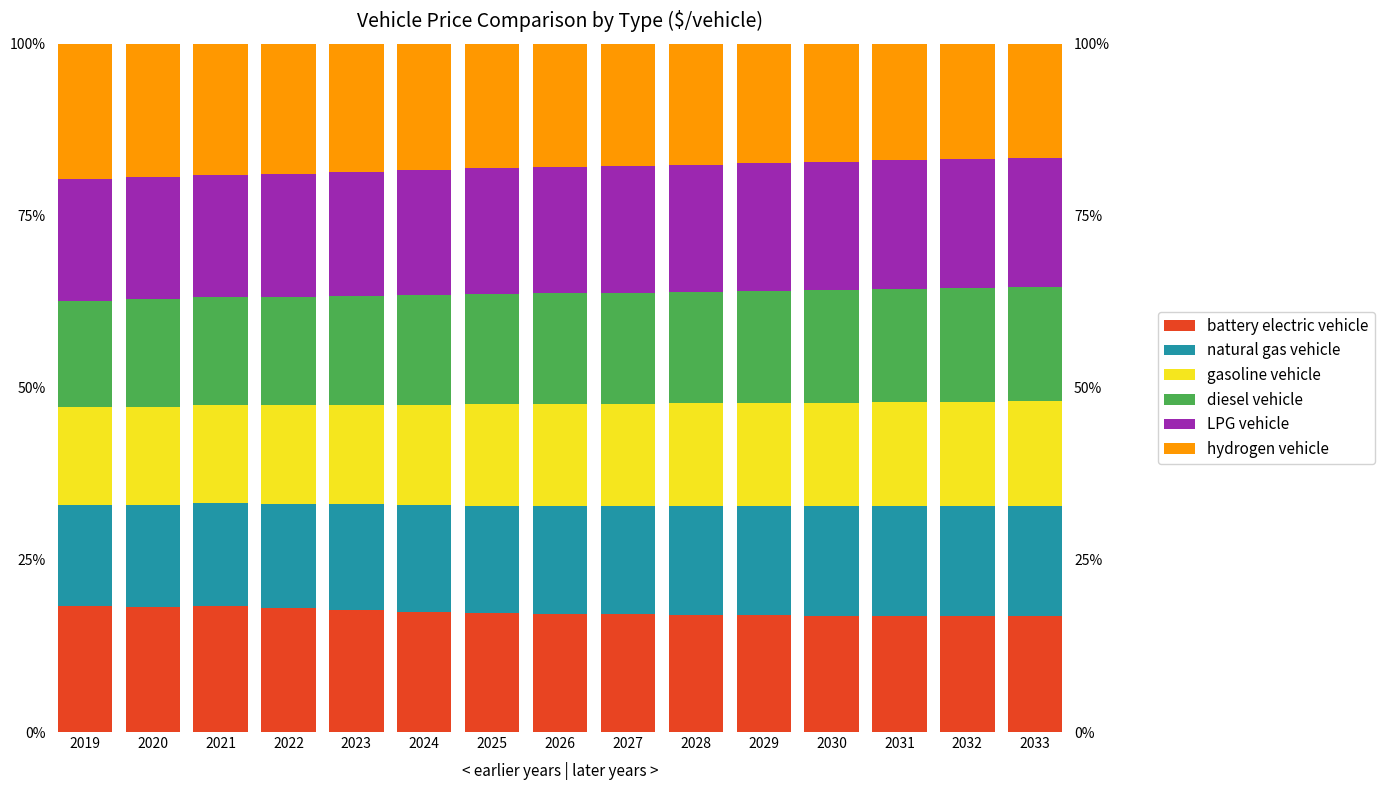

At which category is the sum across all series the highest?

2024